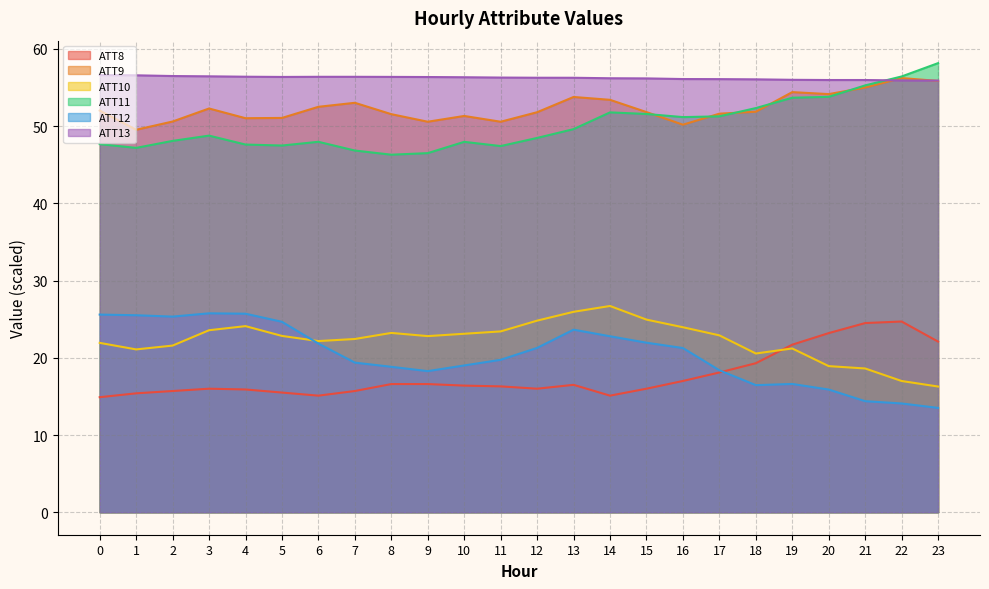

Where does the ATT8 series first go above 16?

8